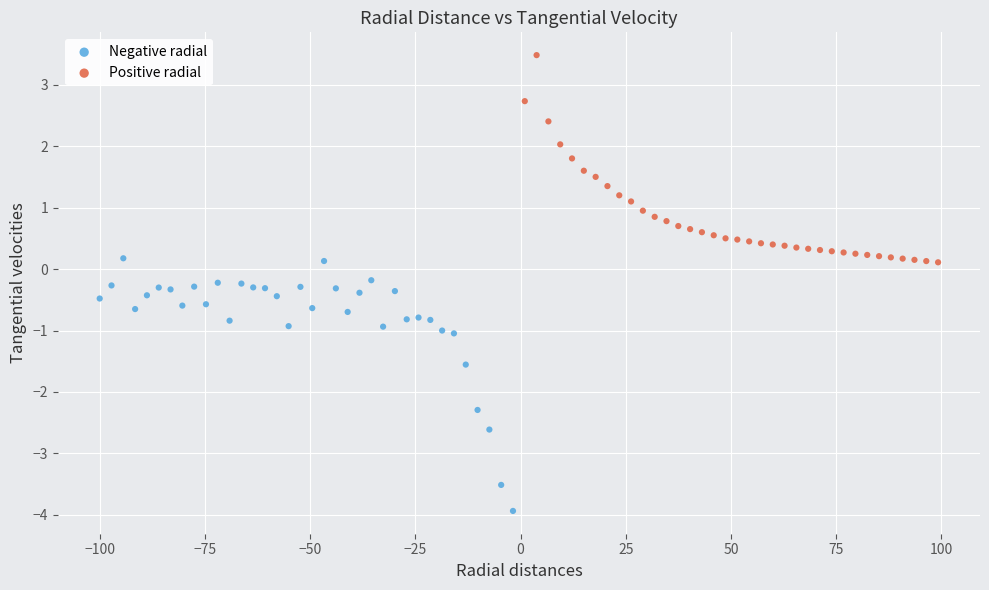

Which series has the widest spread of Y values?

Negative radial